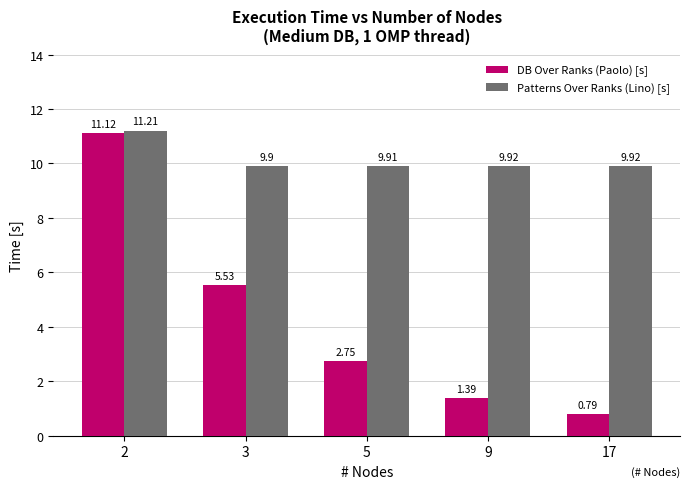

What is the spread (max minus min) of values at 17?

9.1